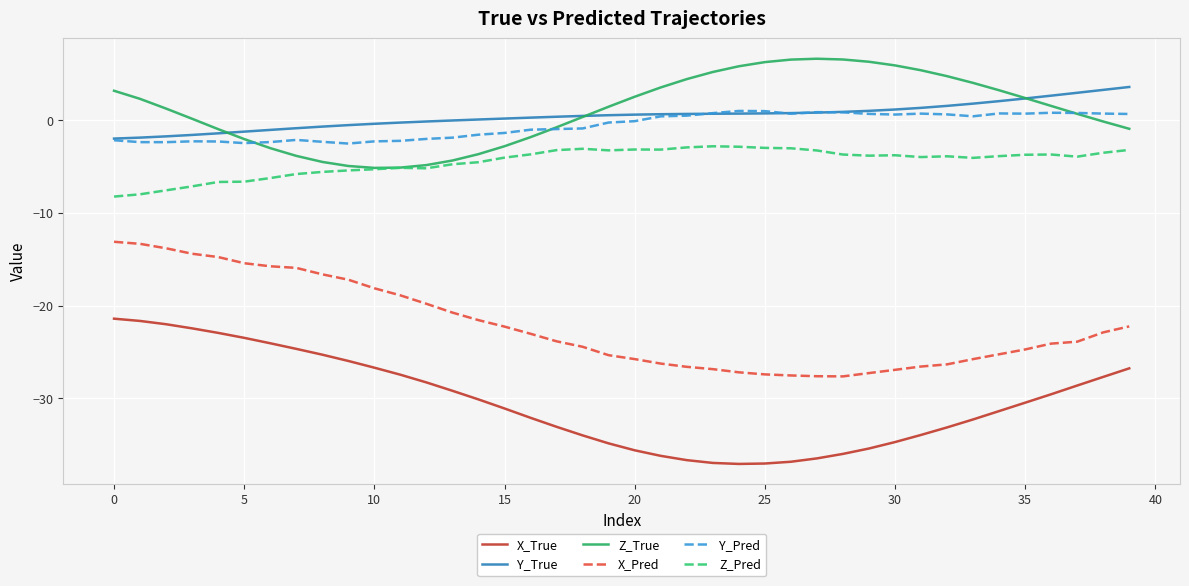

True or false: Y_Pred and X_True intersect in this chart.

False